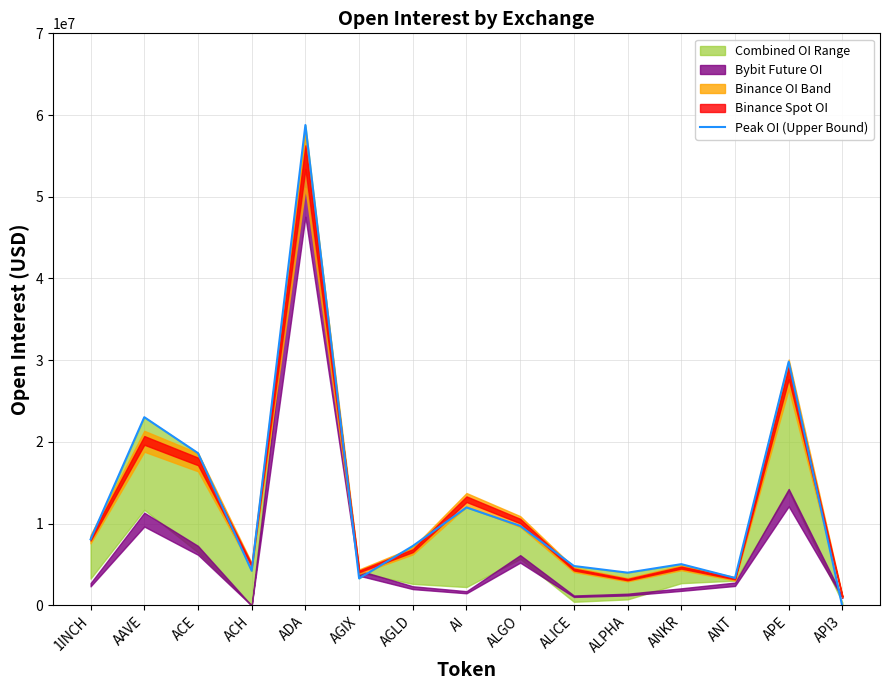

At which category does the chart reach its peak across all series?

ADA